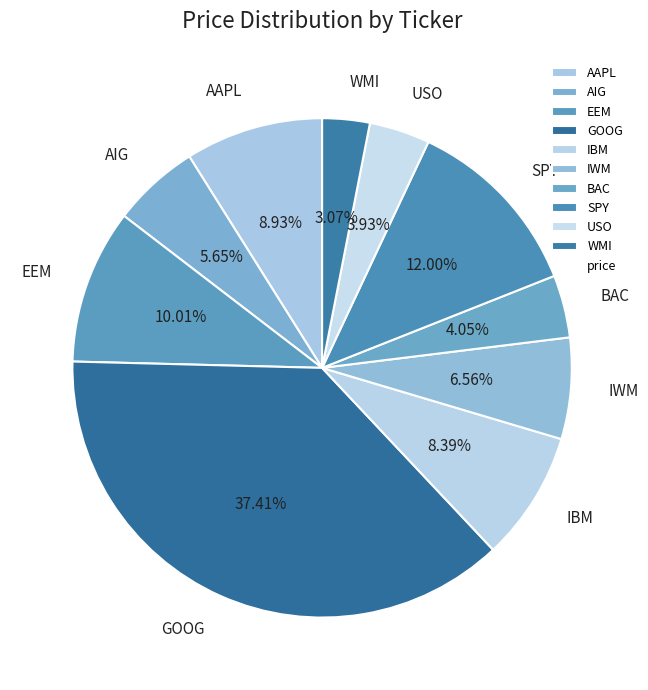

Is the sum of AIG and SPY greater than half?

No